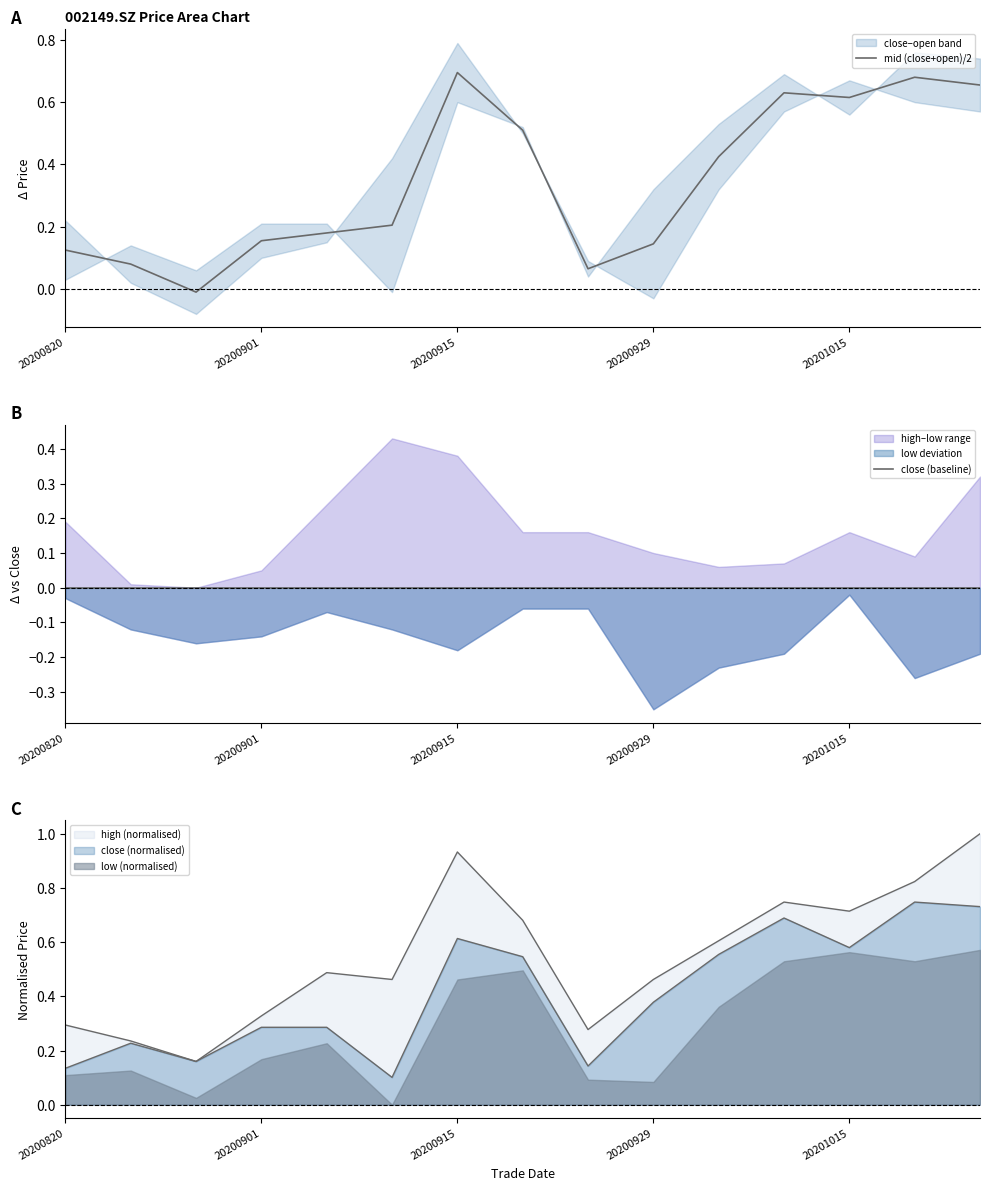

Which series has the largest range (max minus min)?

mid (close+open)/2